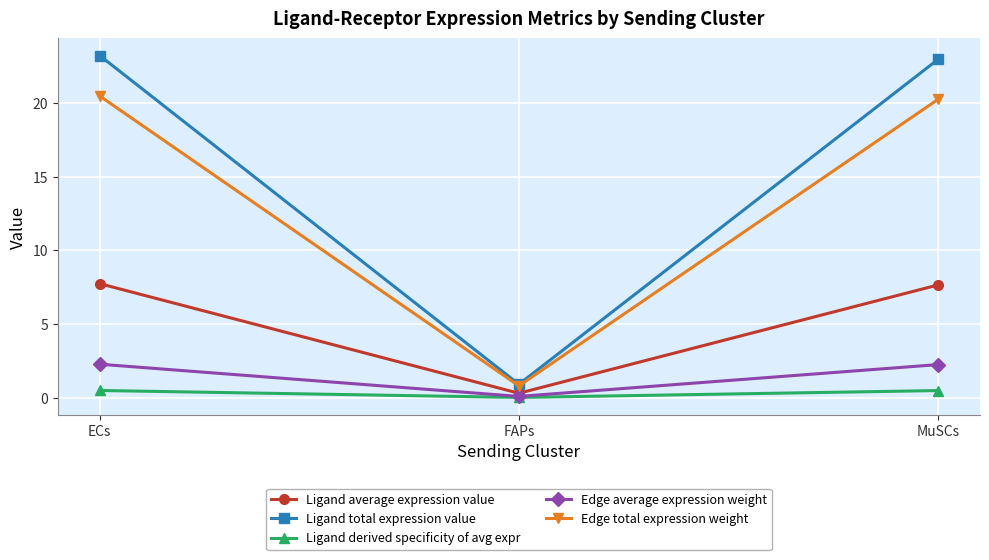

What is the spread (max minus min) of values at MuSCs?

22.5